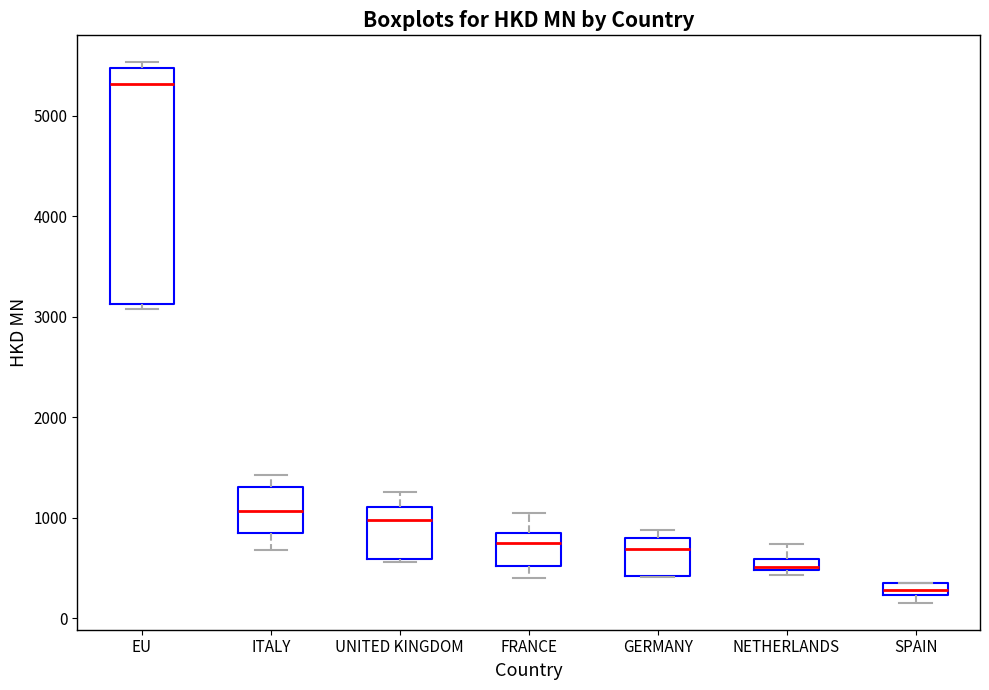

Comparing the boxes themselves (not the whiskers), which one is the tallest?

EU